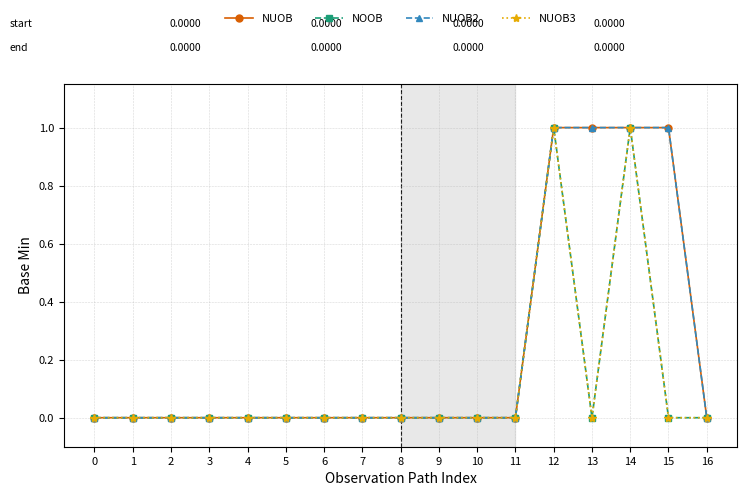

Reading right to left, list all the values displayed in this chart.

NUOB: 16=0	15=1	14=1	13=1	12=1	11=0	10=0	9=0	8=0	7=0	6=0	5=0	4=0	3=0	2=0	1=0	0=0
NOOB: 16=0	15=0	14=1	13=0	12=1	11=0	10=0	9=0	8=0	7=0	6=0	5=0	4=0	3=0	2=0	1=0	0=0
NUOB2: 16=0	15=1	14=1	13=1	12=1	11=0	10=0	9=0	8=0	7=0	6=0	5=0	4=0	3=0	2=0	1=0	0=0
NUOB3: 16=0	15=0	14=1	13=0	12=1	11=0	10=0	9=0	8=0	7=0	6=0	5=0	4=0	3=0	2=0	1=0	0=0